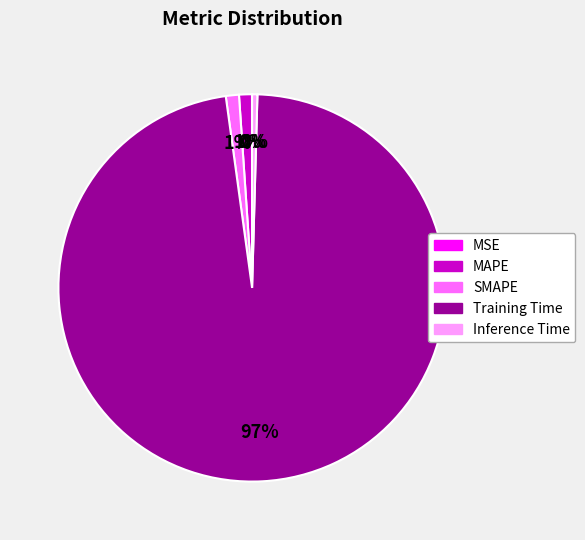

To the nearest percent, what percentage of the pie is SMAPE?

1%